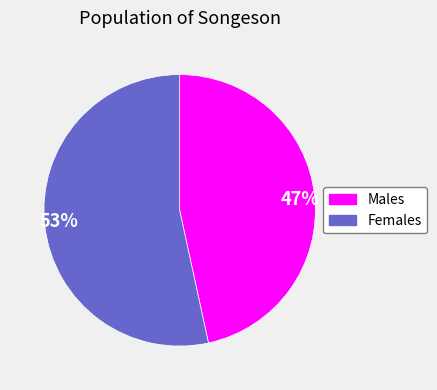

Is there any slice that represents more than half of the pie?

Yes